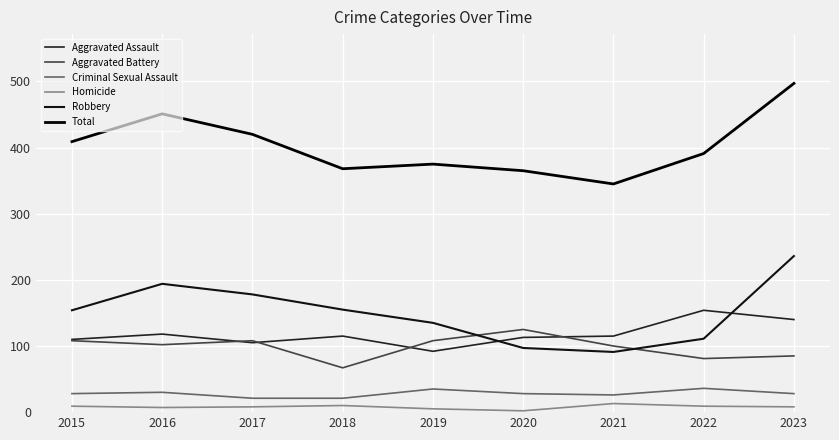

Is this an area chart (filled region under the line)?

No